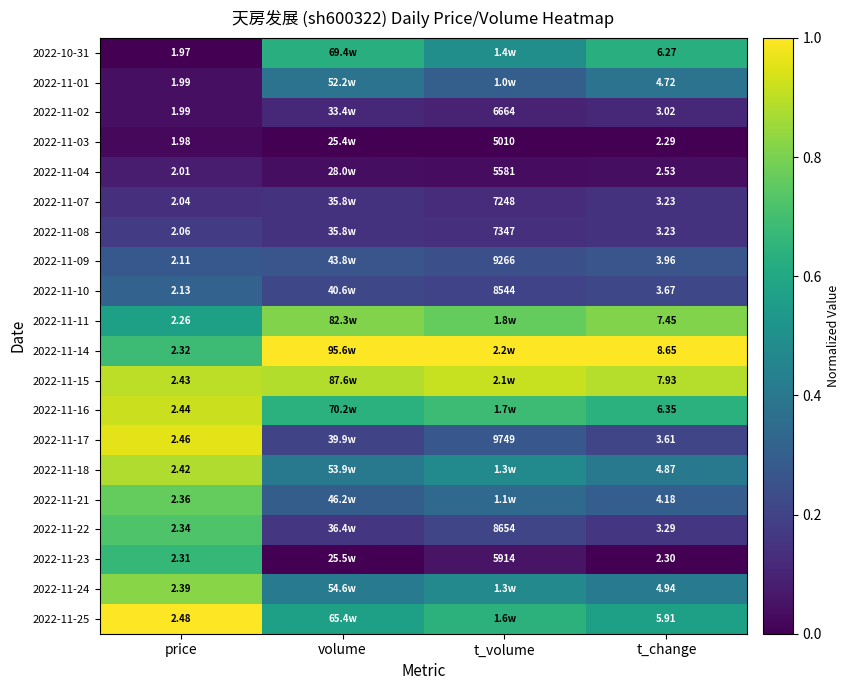

At how many categories does at least one series exceed 0?

4